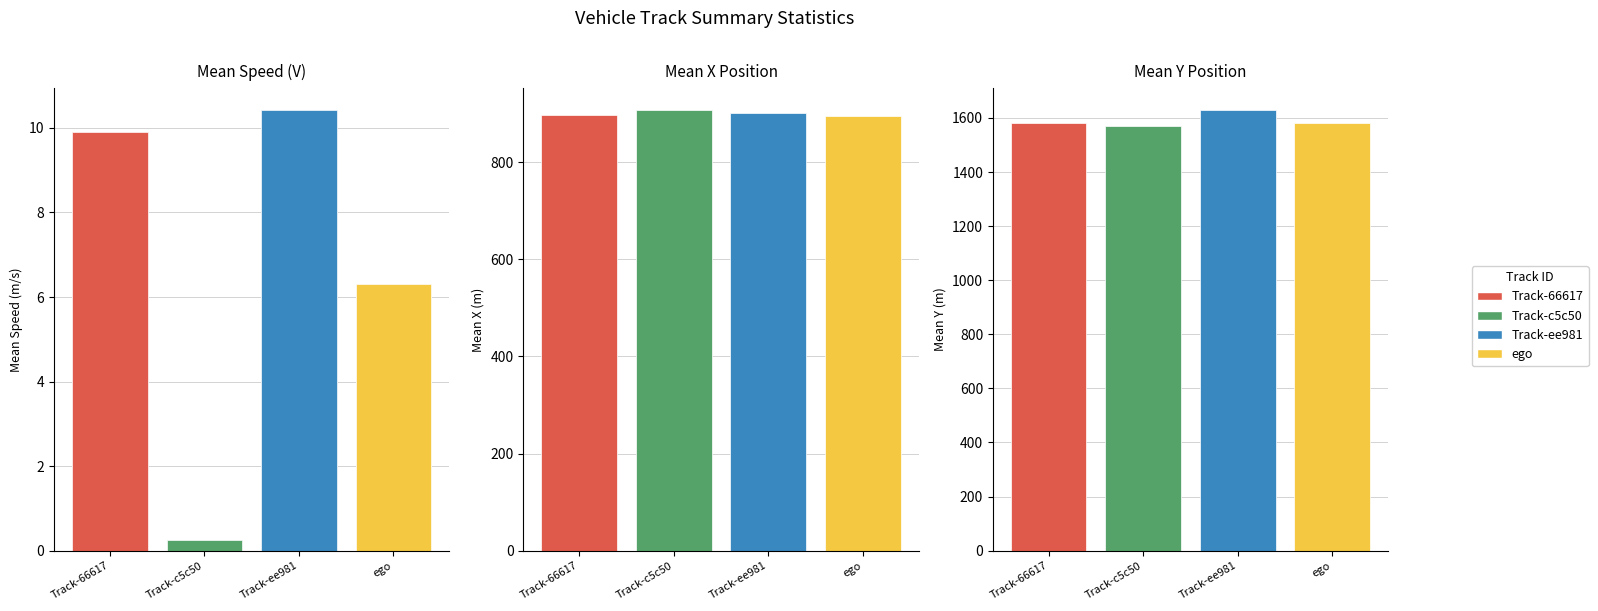

What is the value of the 4th bar from the left?

6.3